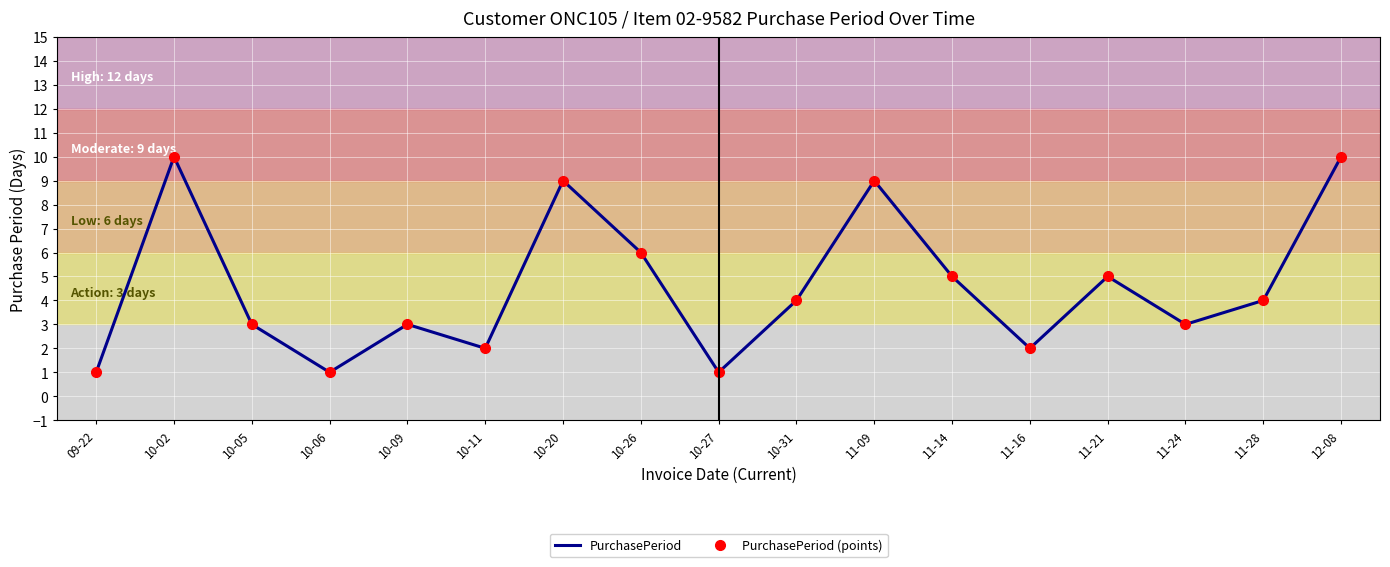

What position from the right is 11-14?

6